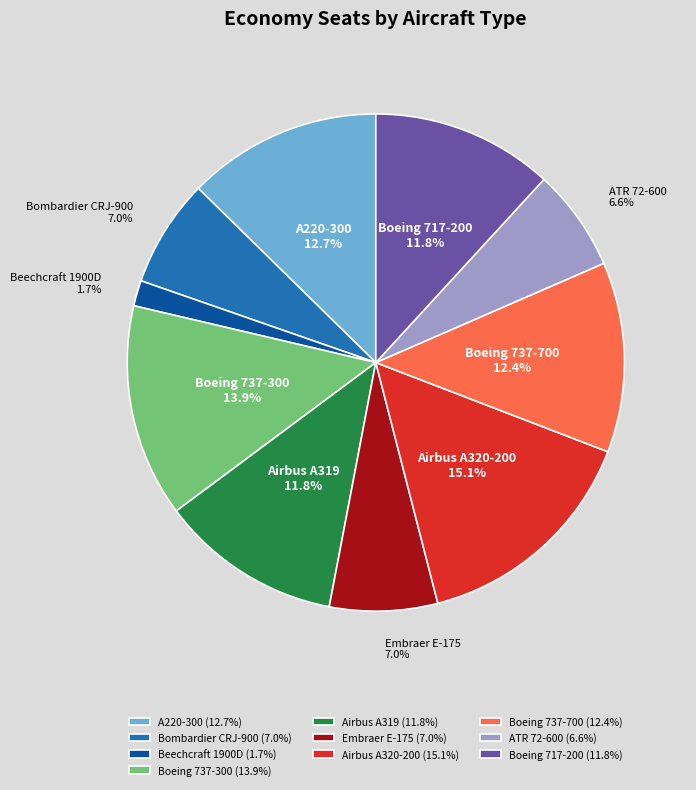

To the nearest percent, what portion does Airbus A320-200 represent?

15%